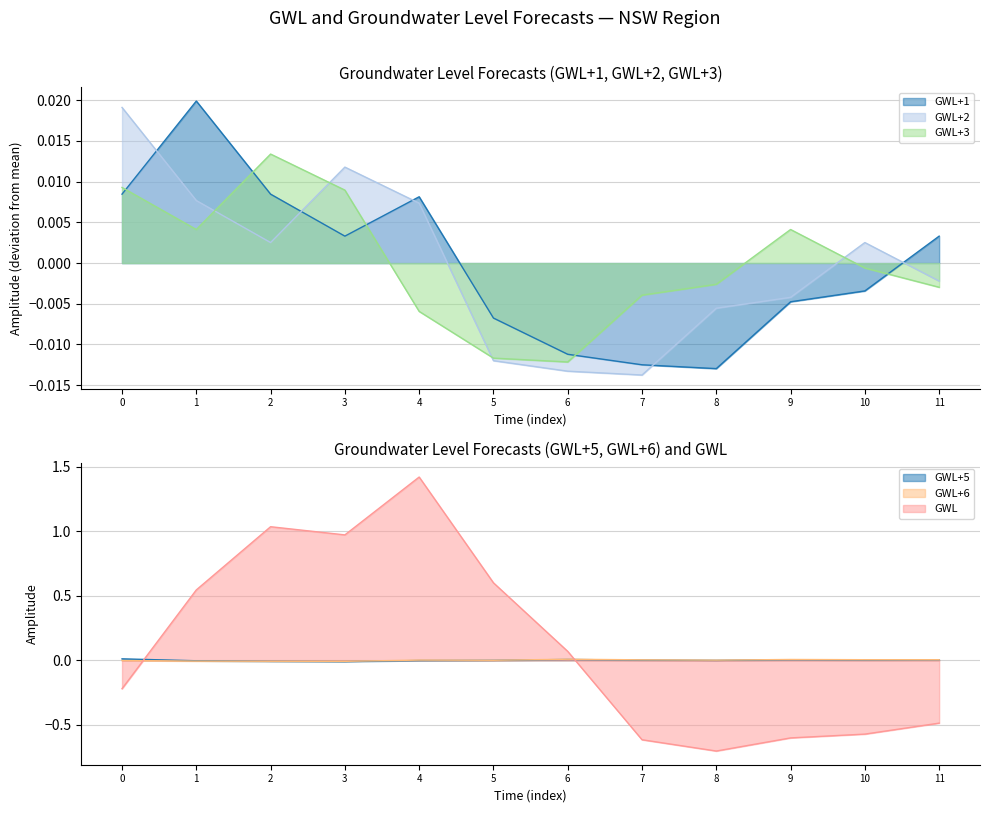

What are all the series names shown in the legend?

GWL+1, GWL+2, GWL+3, GWL+5, GWL+6, GWL